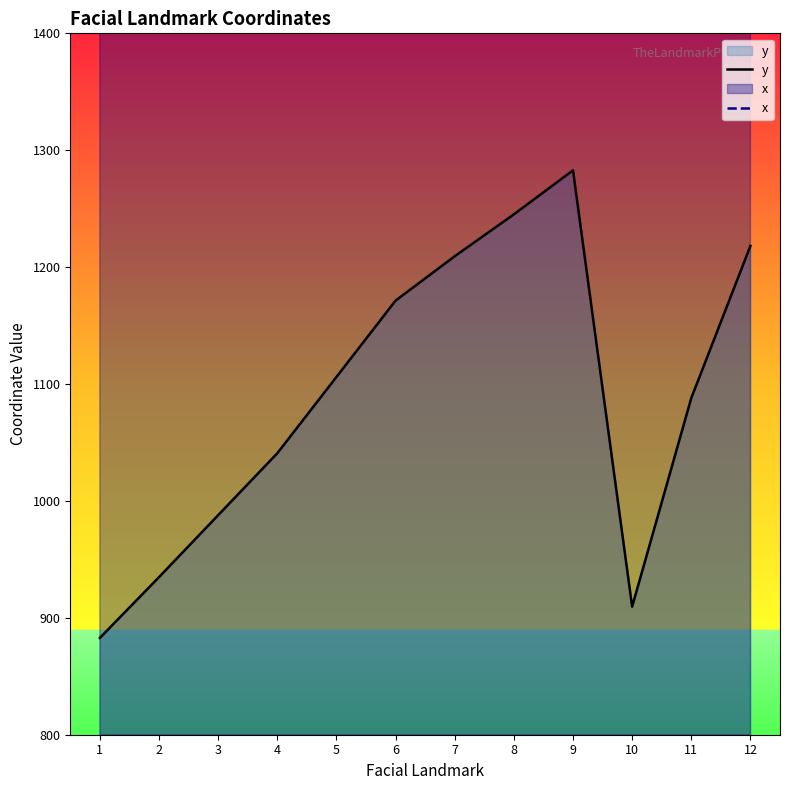

True or false: y and x intersect in this chart.

False